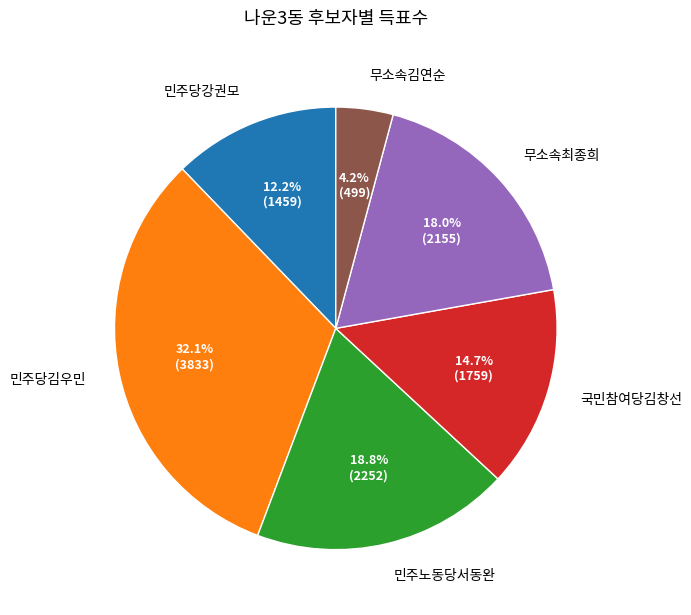

How many segments does this pie chart have?

6